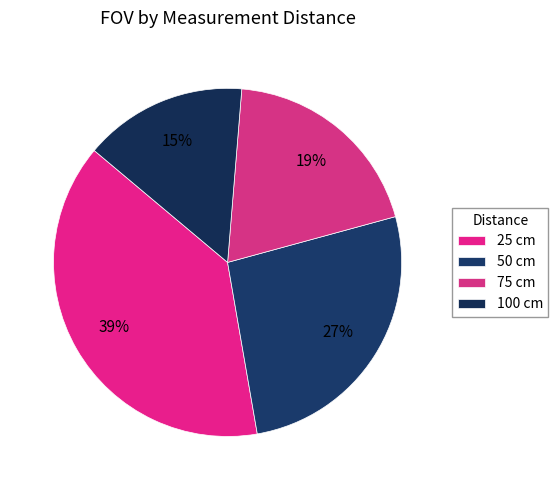

How many slices are in this pie chart?

4